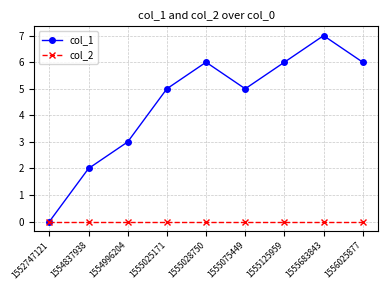

The col_1 series shows 0 at 1552747121. True or false?

True